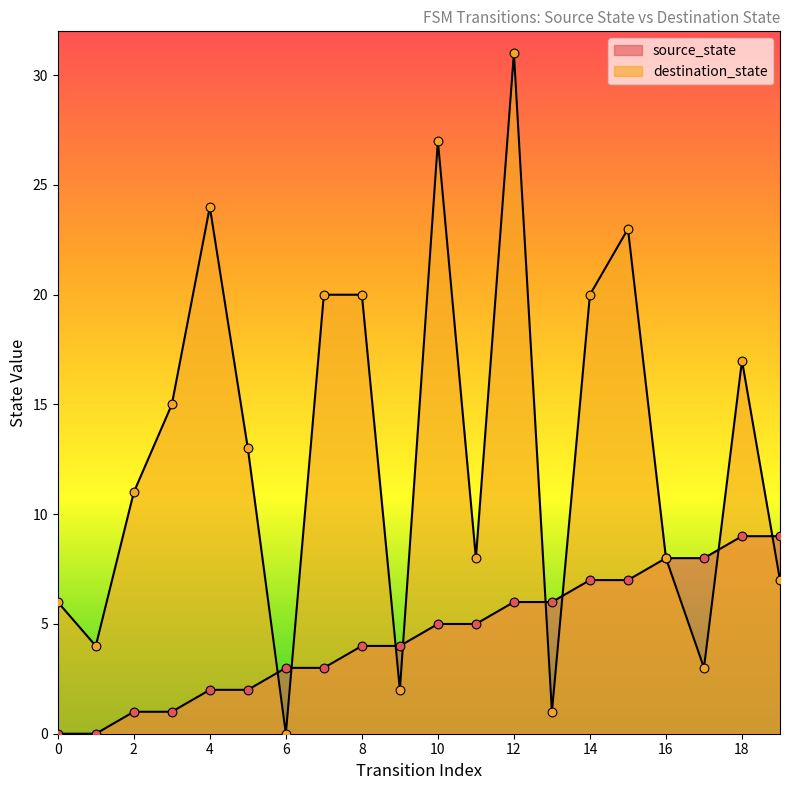

Which series reaches the minimum Y coordinate?

source_state